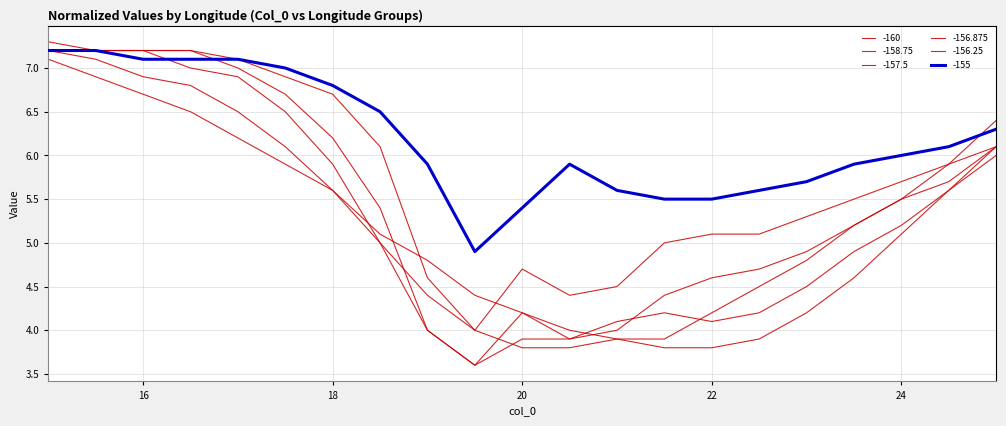

Does the chart display data point markers on the line(s)?

No